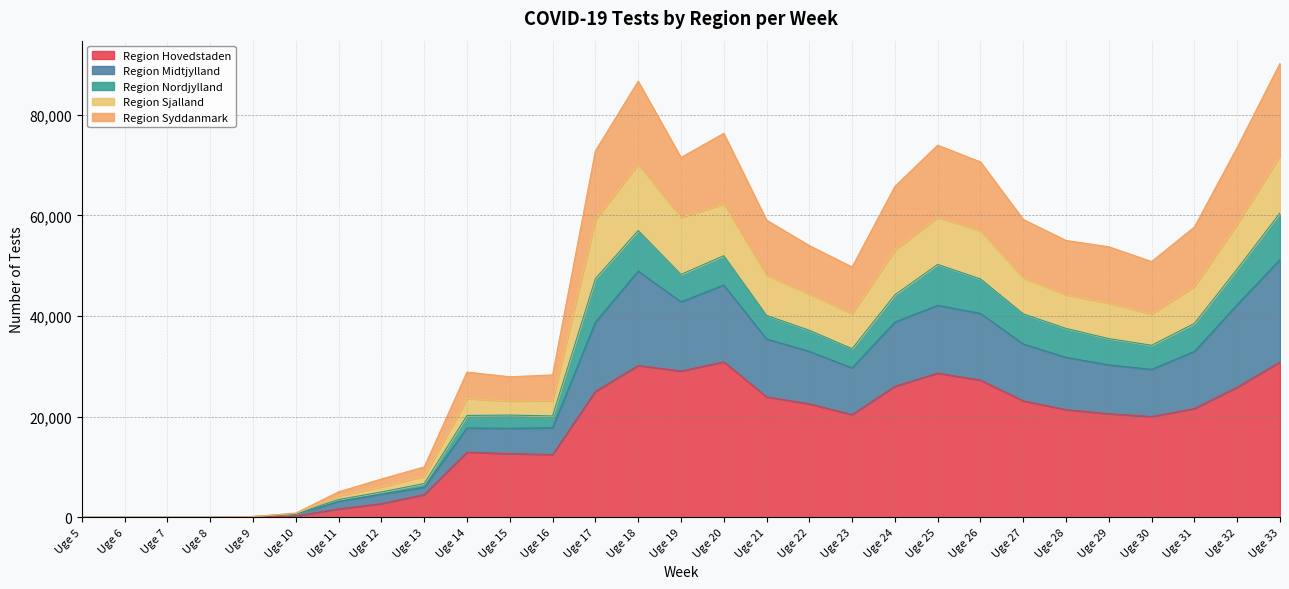

True or false: Region Midtjylland and Region Sjalland intersect in this chart.

False